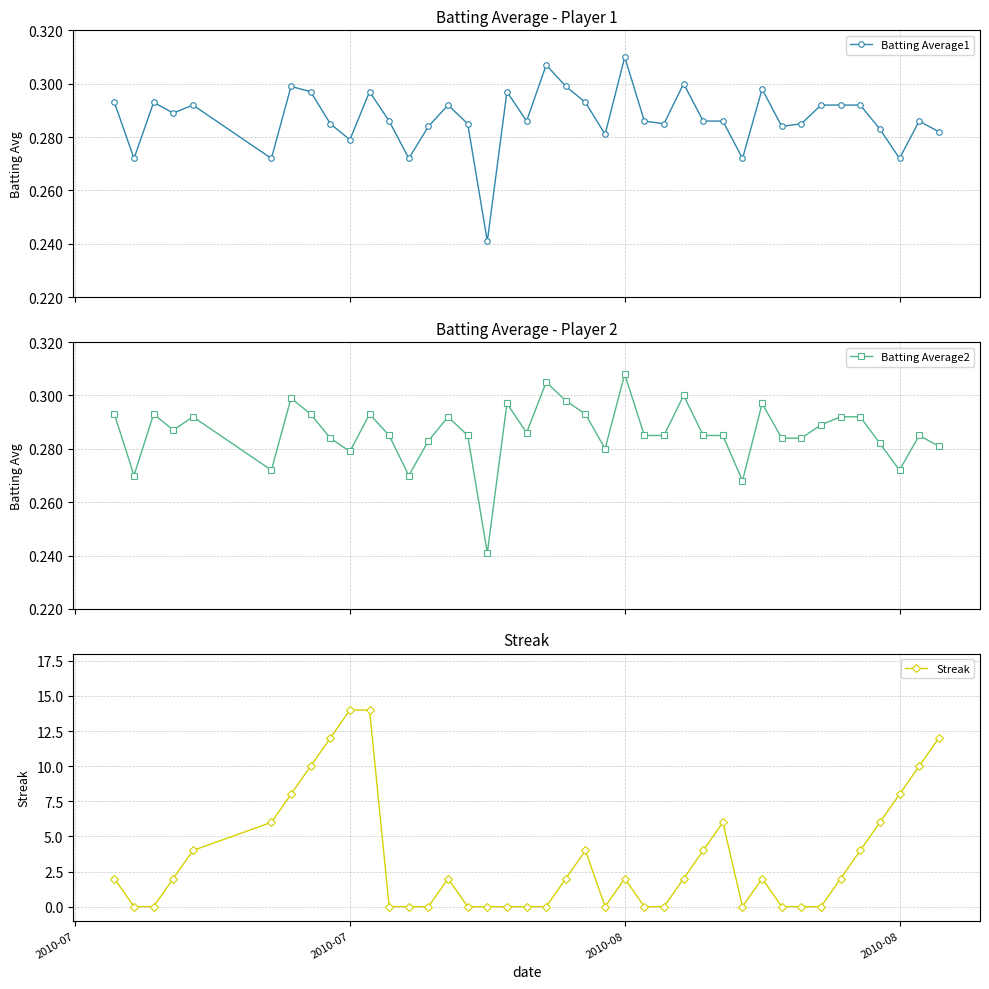

True or false: Batting Average1 has more than 2 points higher than both neighbors.

True